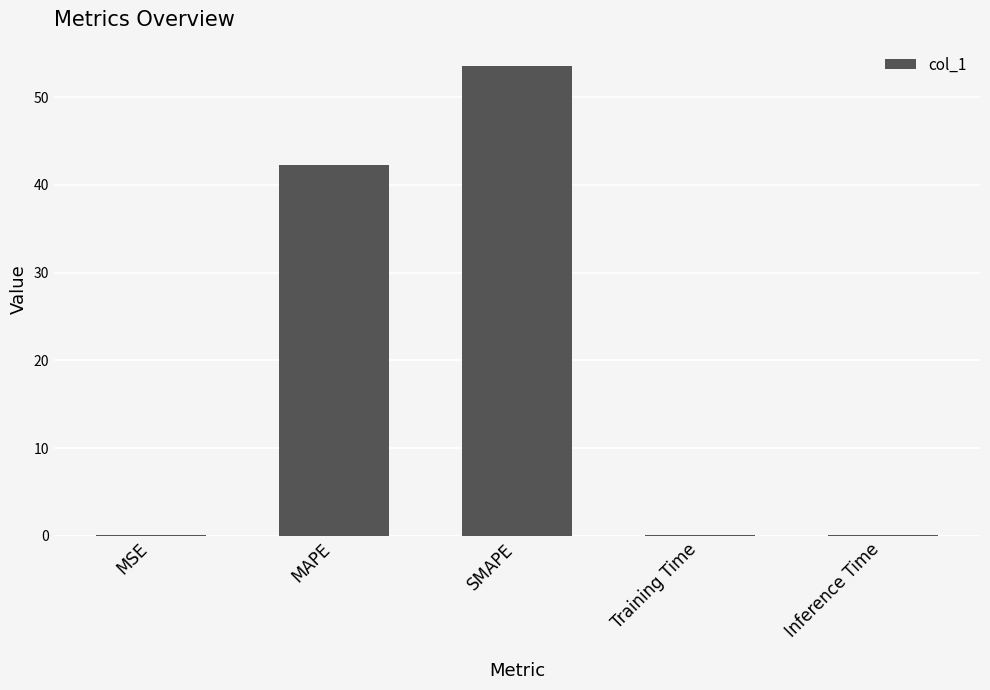

At which category does the chart reach its peak across all series?

SMAPE